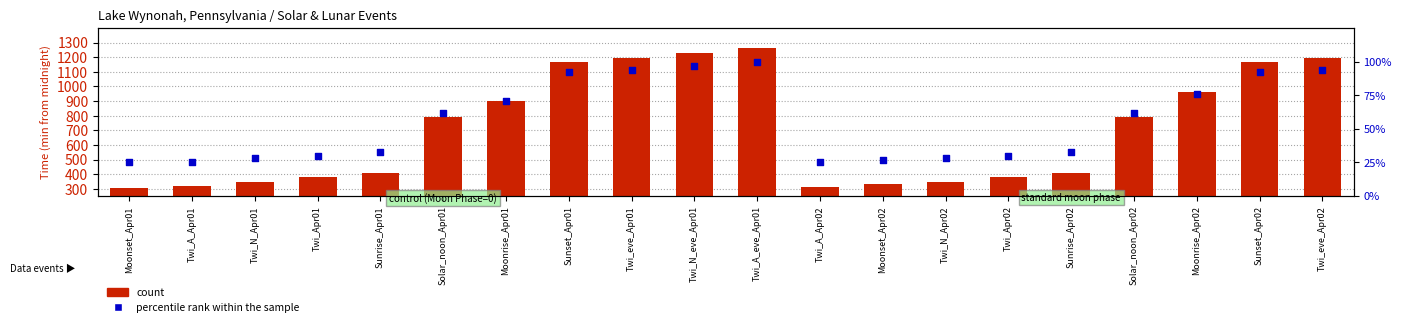

Which series reaches the minimum Y coordinate?

percentile rank within the sample